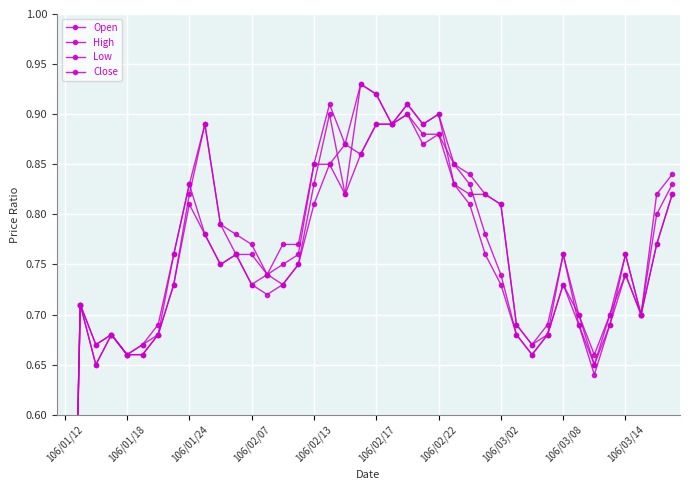

What are all the series names shown in the legend?

Open, High, Low, Close